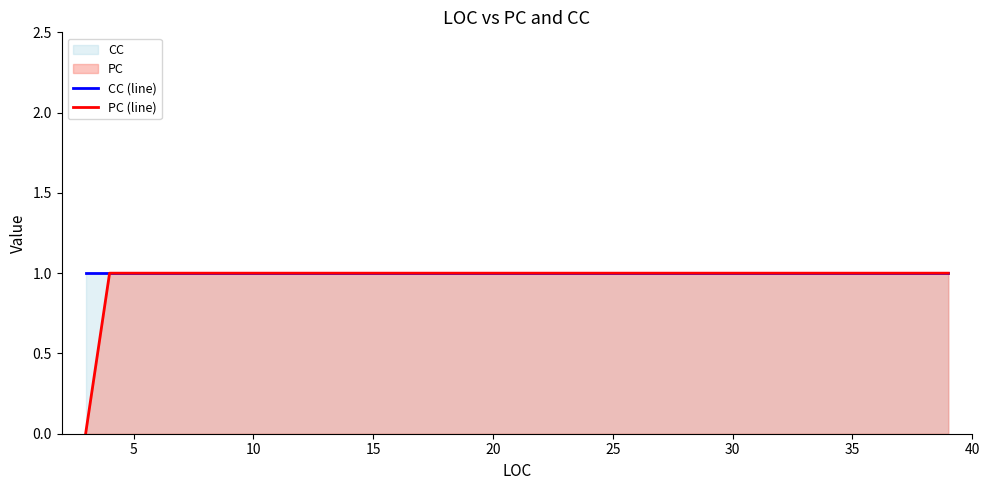

What is the value of the CC (line) point at the 3rd from the left?

1